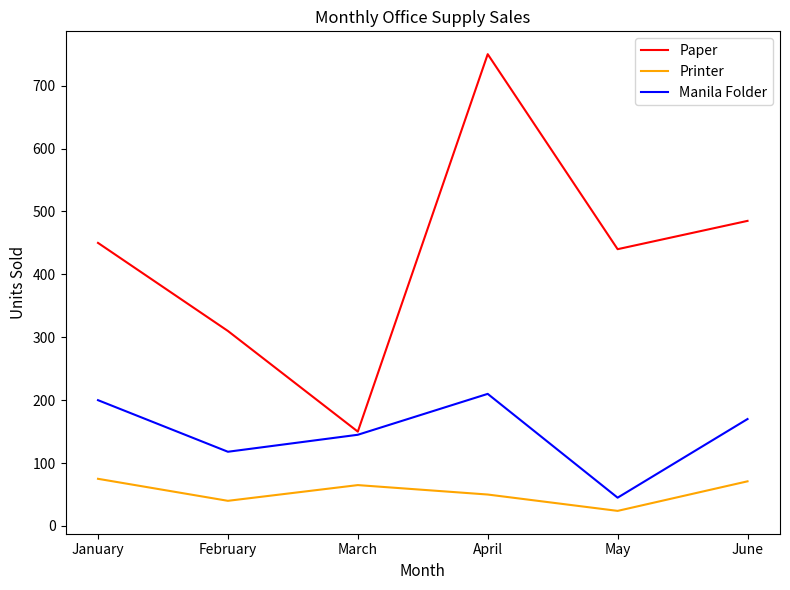

Which category has the lowest value in the Manila Folder series?

May